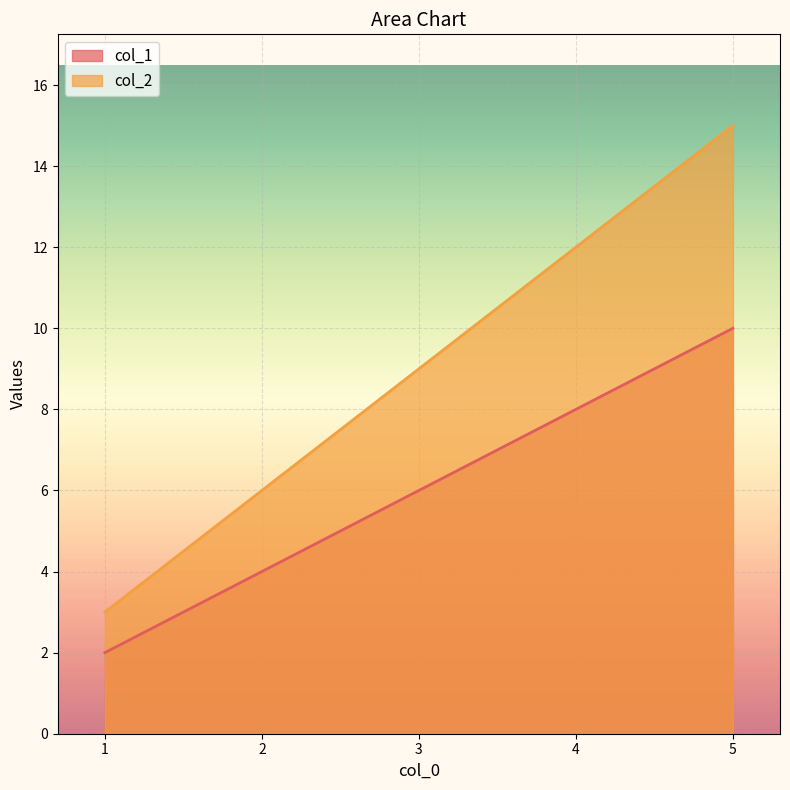

Count the col_2 values in the range 6 to 12.

3